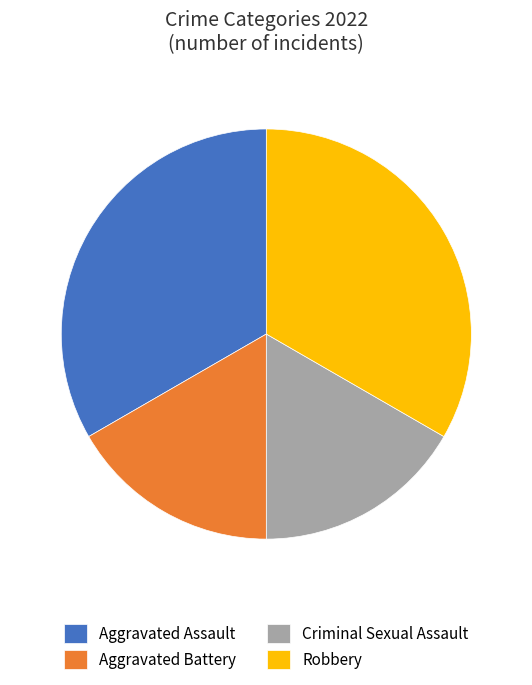

Does Robbery account for over 50% of the chart?

No